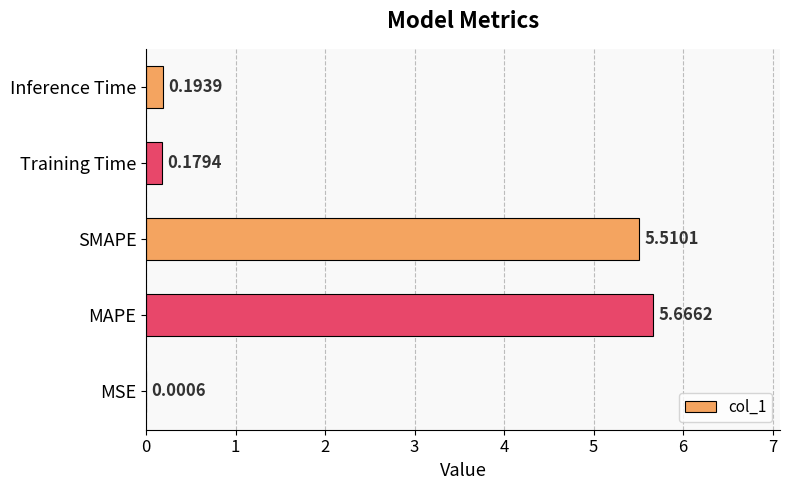

What is the sum of the values at Inference Time and Training Time?

0.4